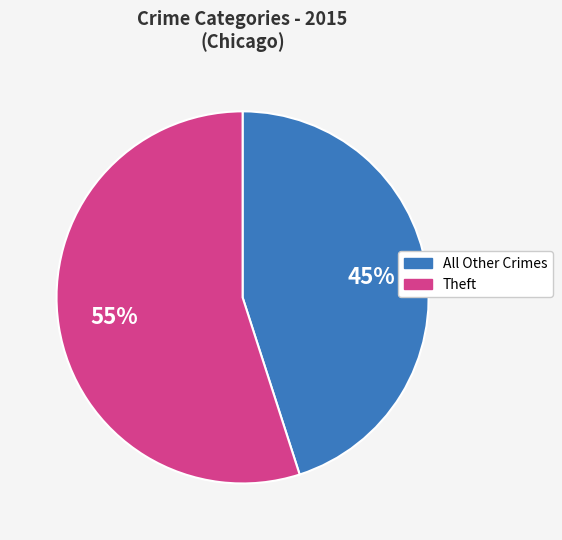

Is there any slice that represents more than half of the pie?

Yes